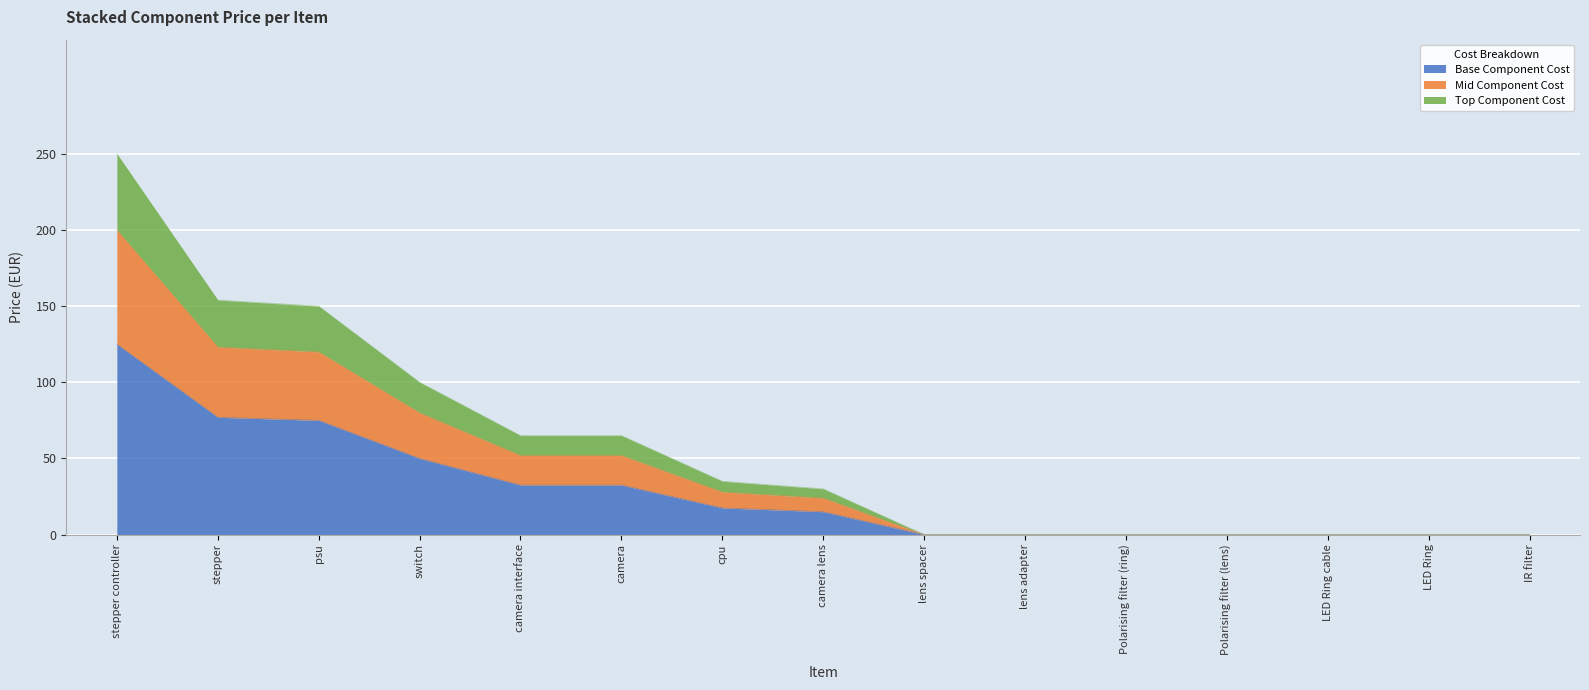

What is the highest value of the Base Component Cost series?

125.0